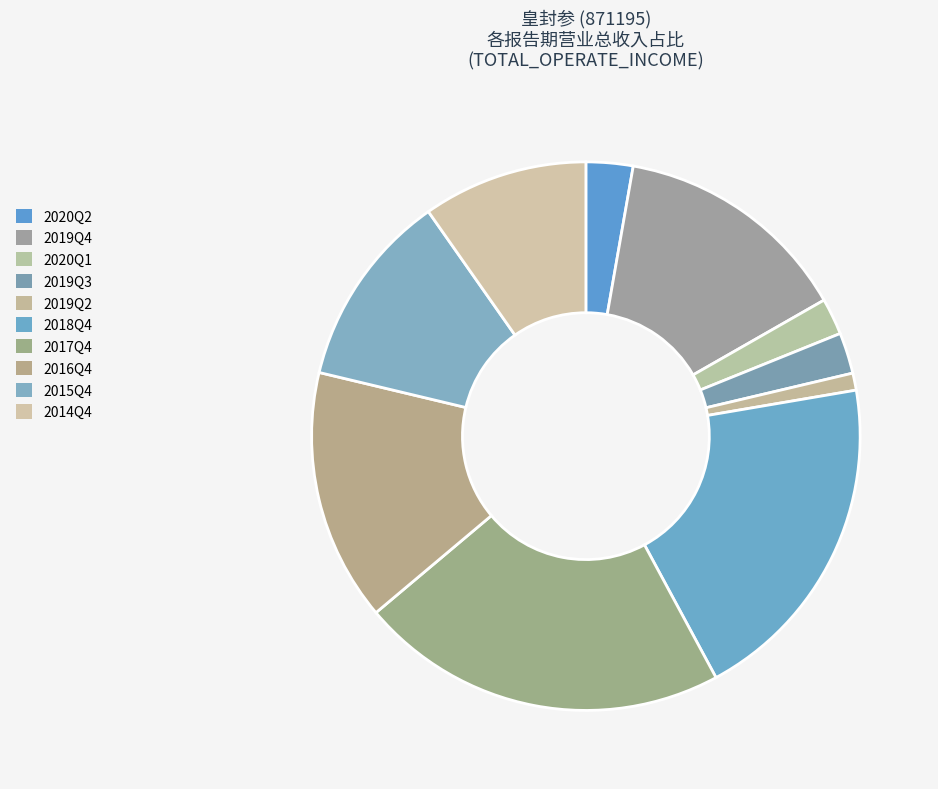

Count the number of slices in the pie.

10